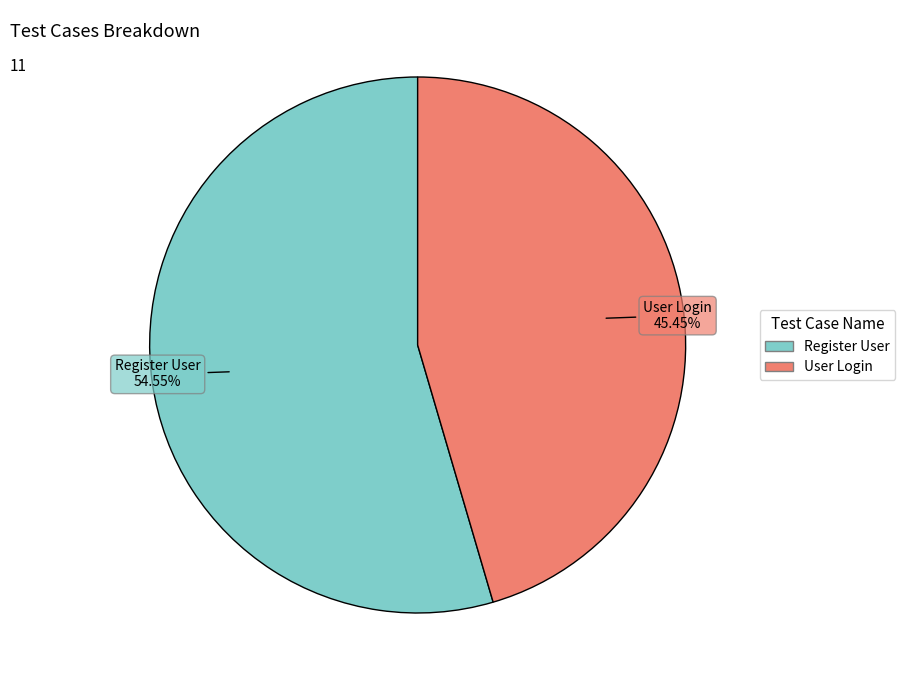

Is User Login the majority of the pie?

No